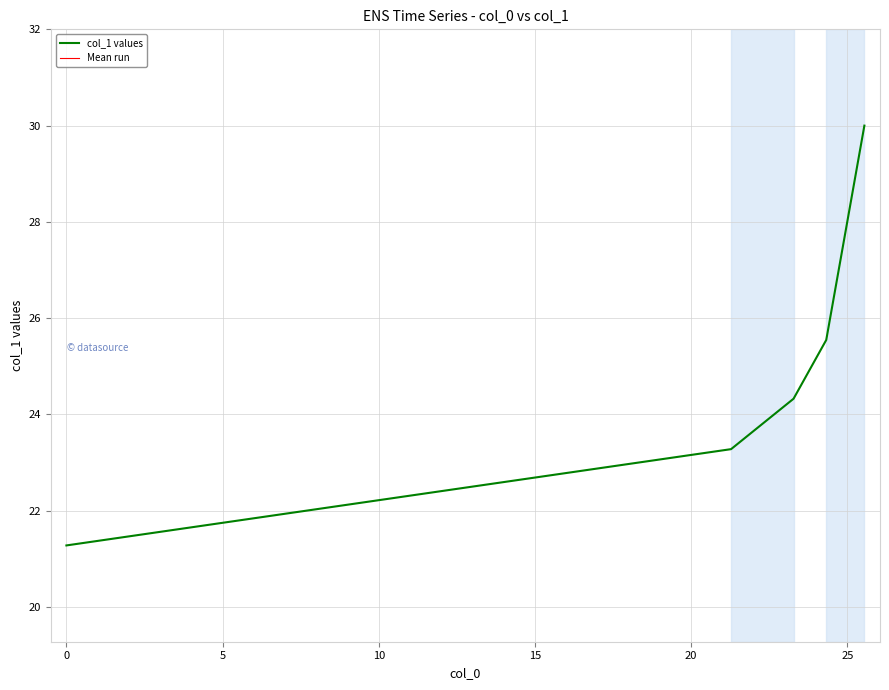

Reading right to left, extract all data points from this chart.

25.548=30.0	24.327=25.5	23.28=24.3	21.28=23.3	0.0=21.3